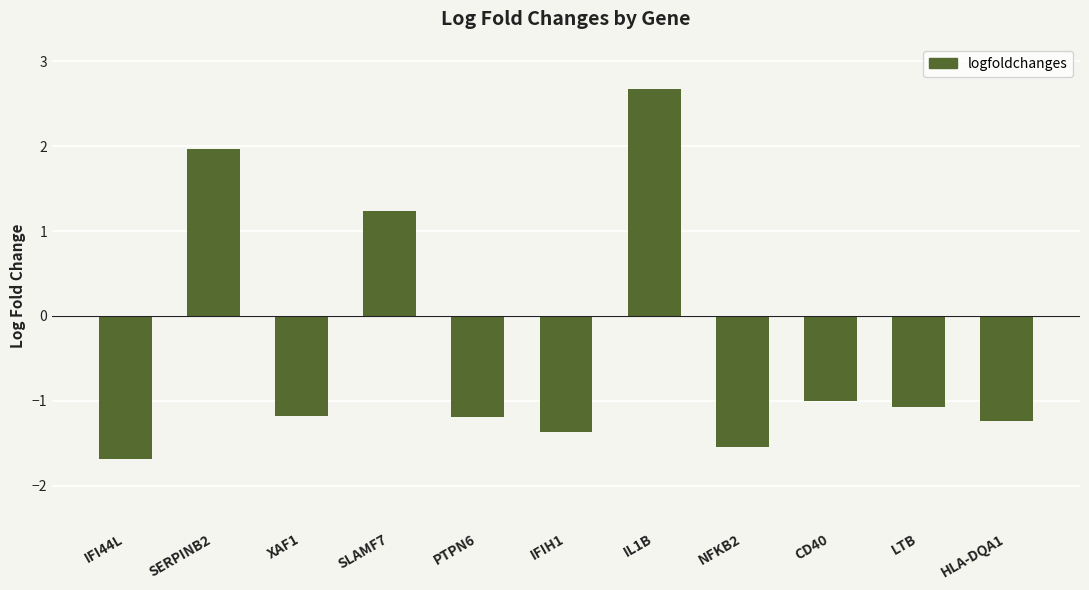

At which category does the chart reach its minimum across all series?

IFI44L